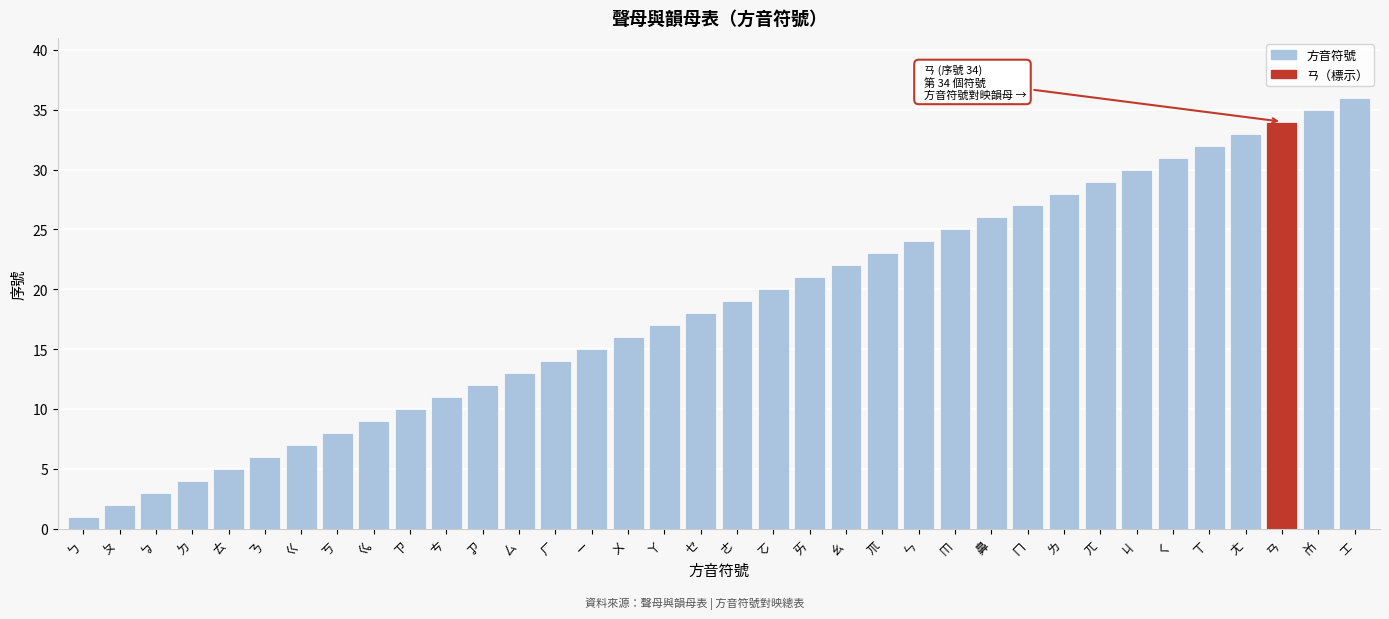

What is the label of the 33rd bar from the right?

ㄉ